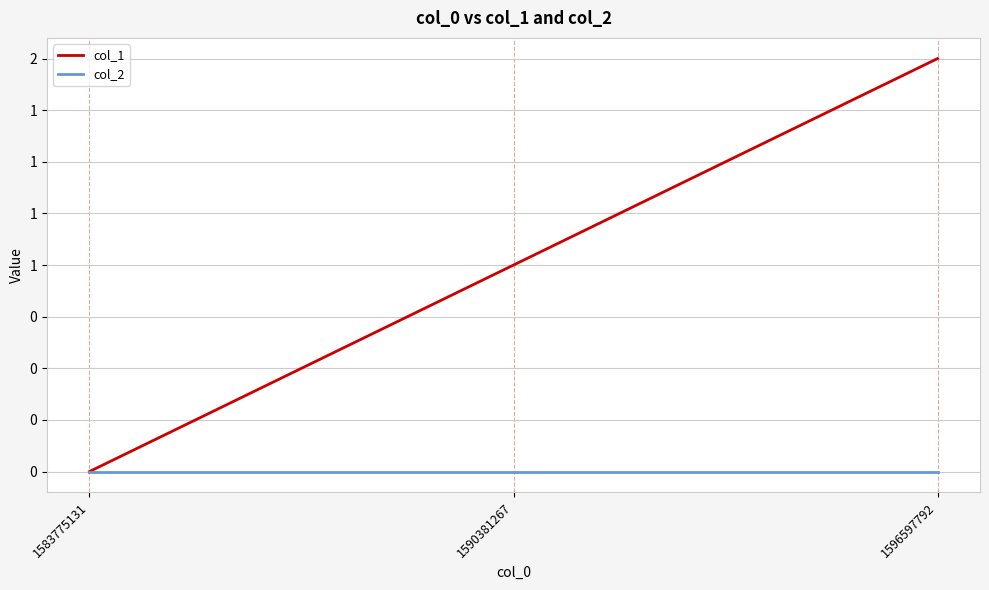

Which series changed the most between 1583775131 and 1590381267?

col_1